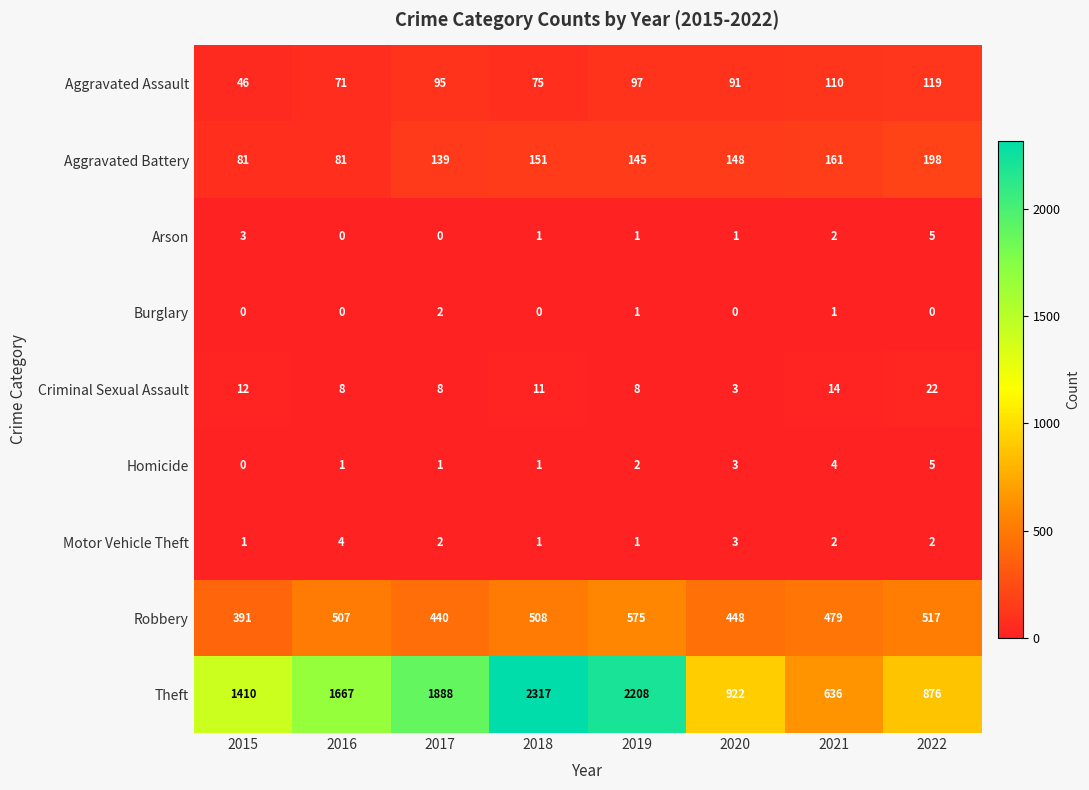

Which series changed the most between 2015 and 2017?

Theft